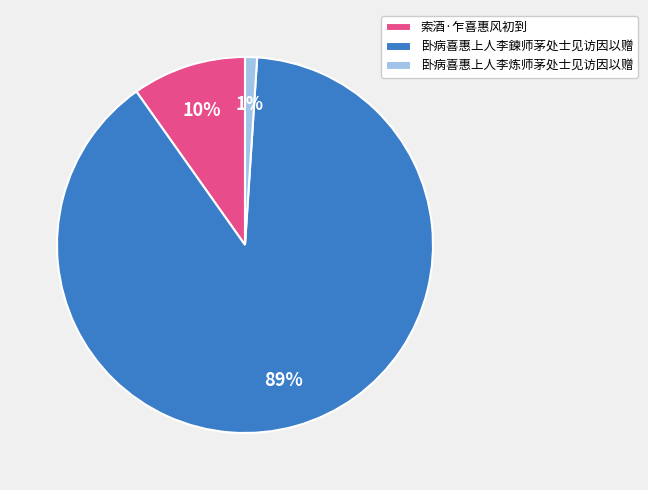

To the nearest percent, what portion does 卧病喜惠上人李鍊师茅处士见访因以赠 represent?

89%